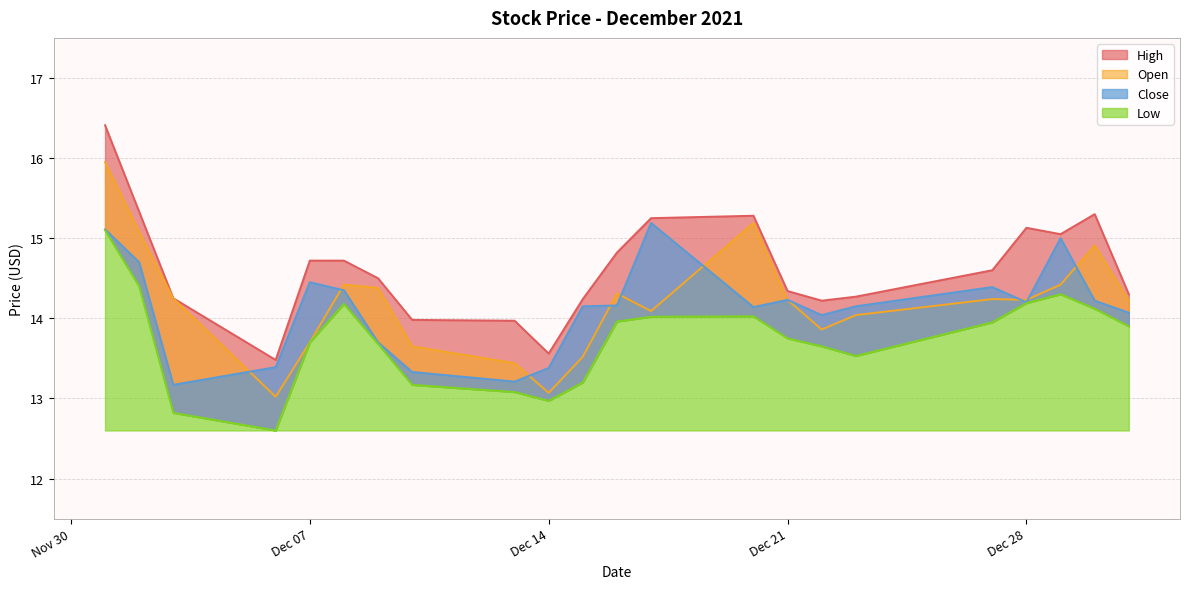

True or false: Close and Low intersect in this chart.

False